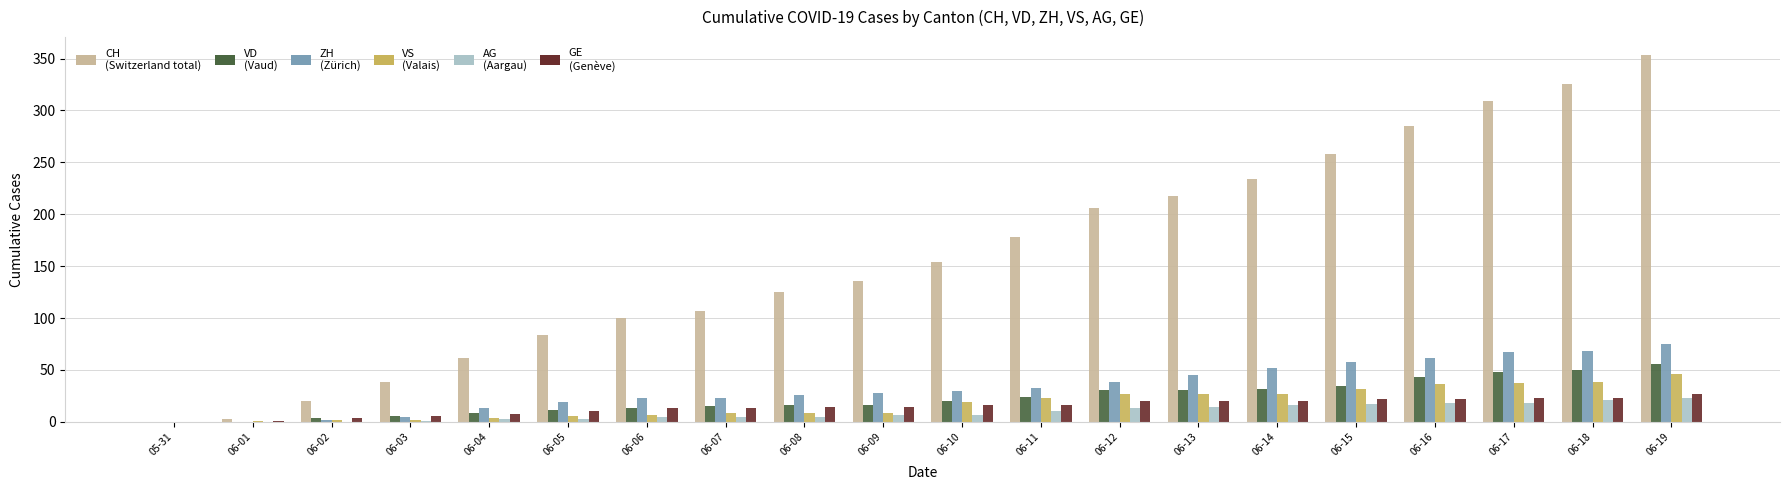

At which category is the sum across all series the highest?

06-19